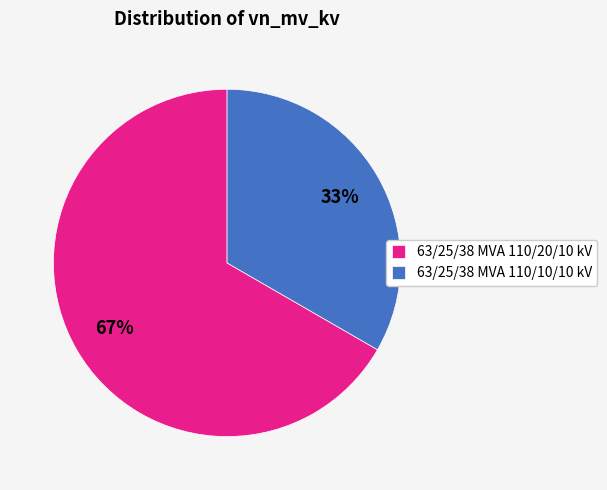

Does 63/25/38 MVA 110/10/10 kV represent more than half of the total?

No